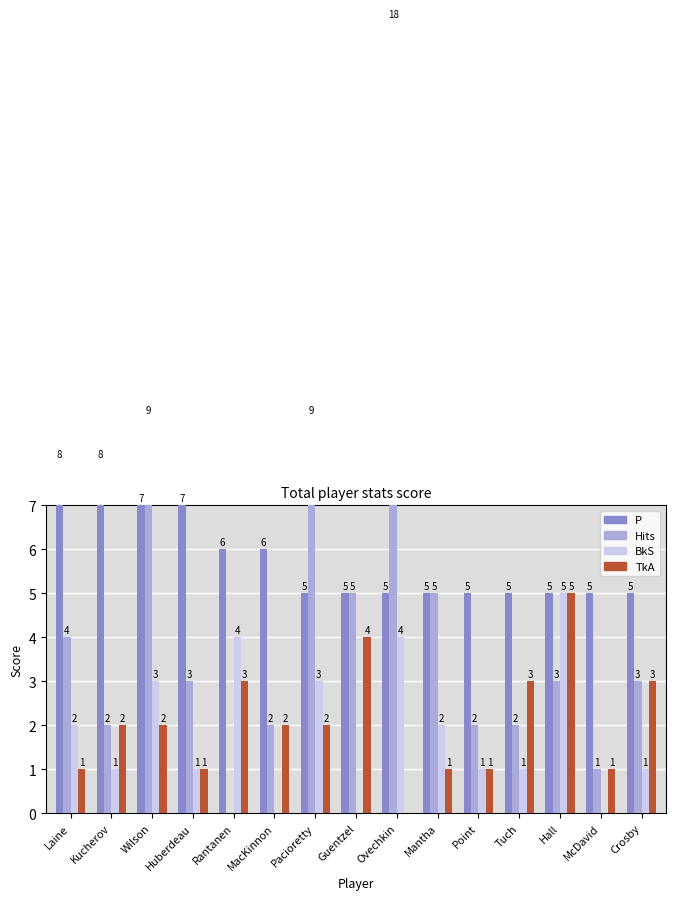

Rank the series by their maximum value, from lowest to highest.

BkS, TkA, P, Hits